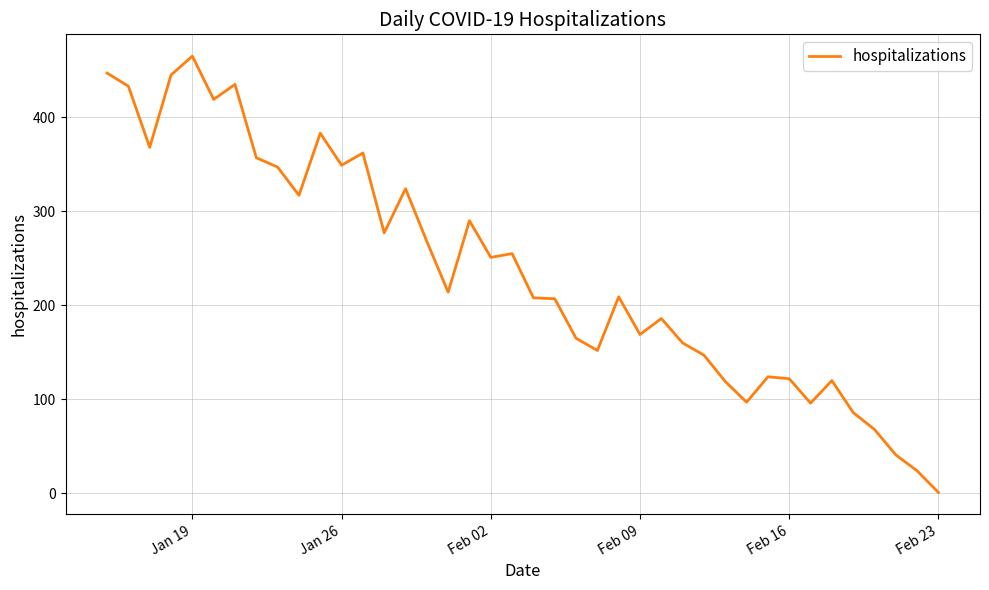

What is the greatest value displayed?

465